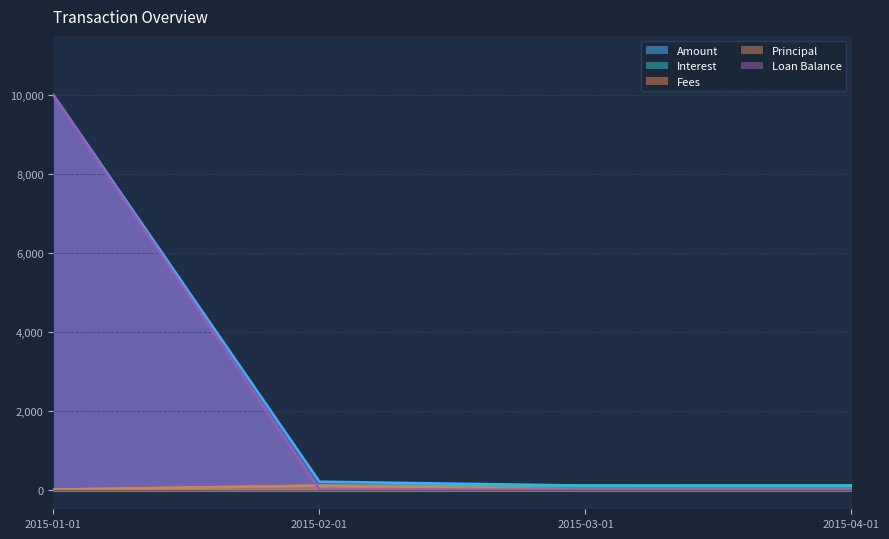

At how many categories does at least one series exceed 3428?

1